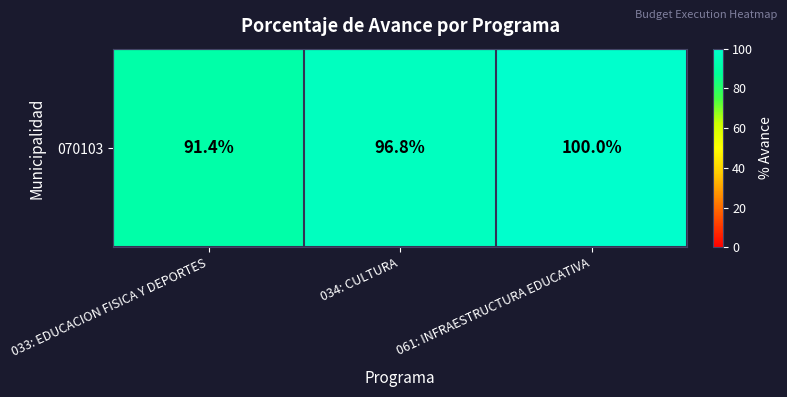

Which label corresponds to the smallest value in the chart?

033: EDUCACION FISICA Y DEPORTES